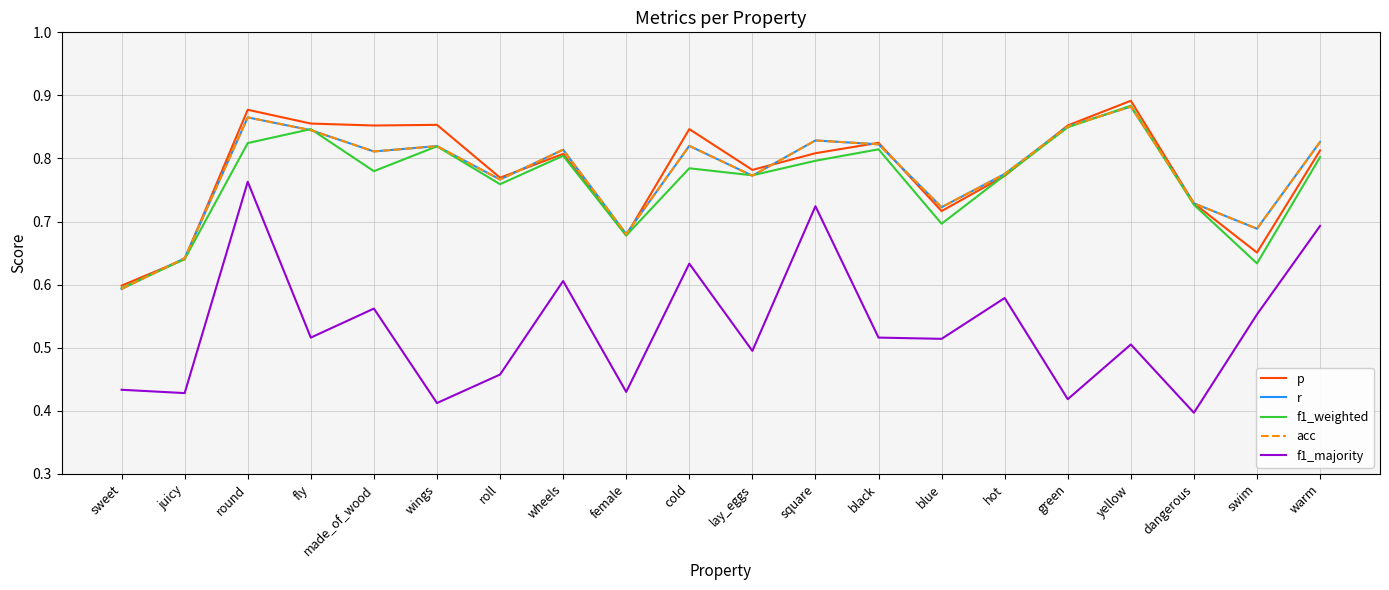

How many times do acc and p cross each other?

9